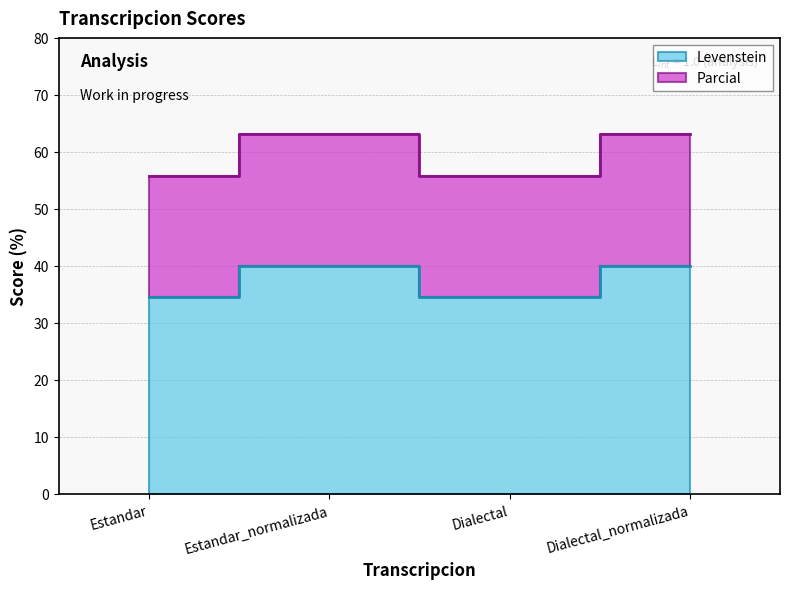

The value of Parcial at Dialectal_normalizada is 63.2. True or false?

True